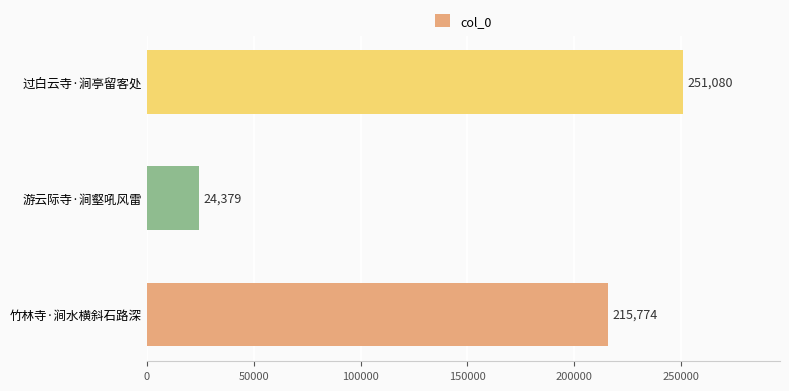

Between 过白云寺·涧亭留客处 and 游云际寺·涧壑吼风雷, which is larger?

过白云寺·涧亭留客处